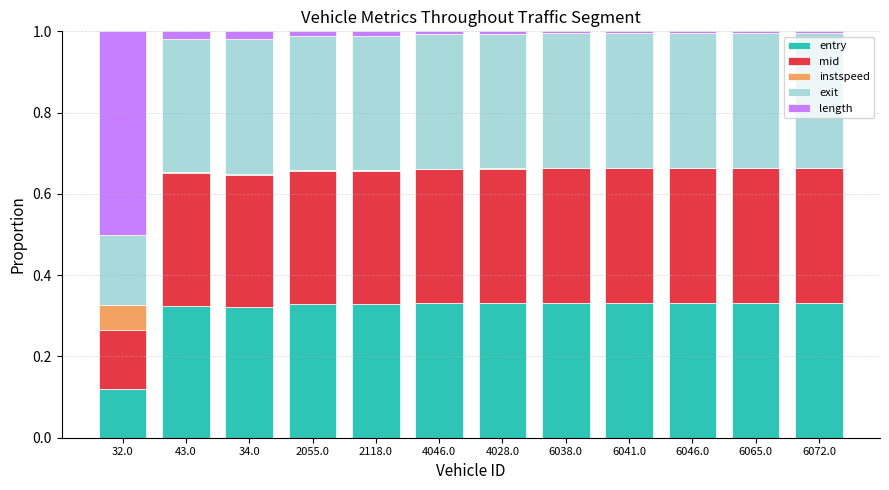

What is the total value across all series at 32.0?

1.0